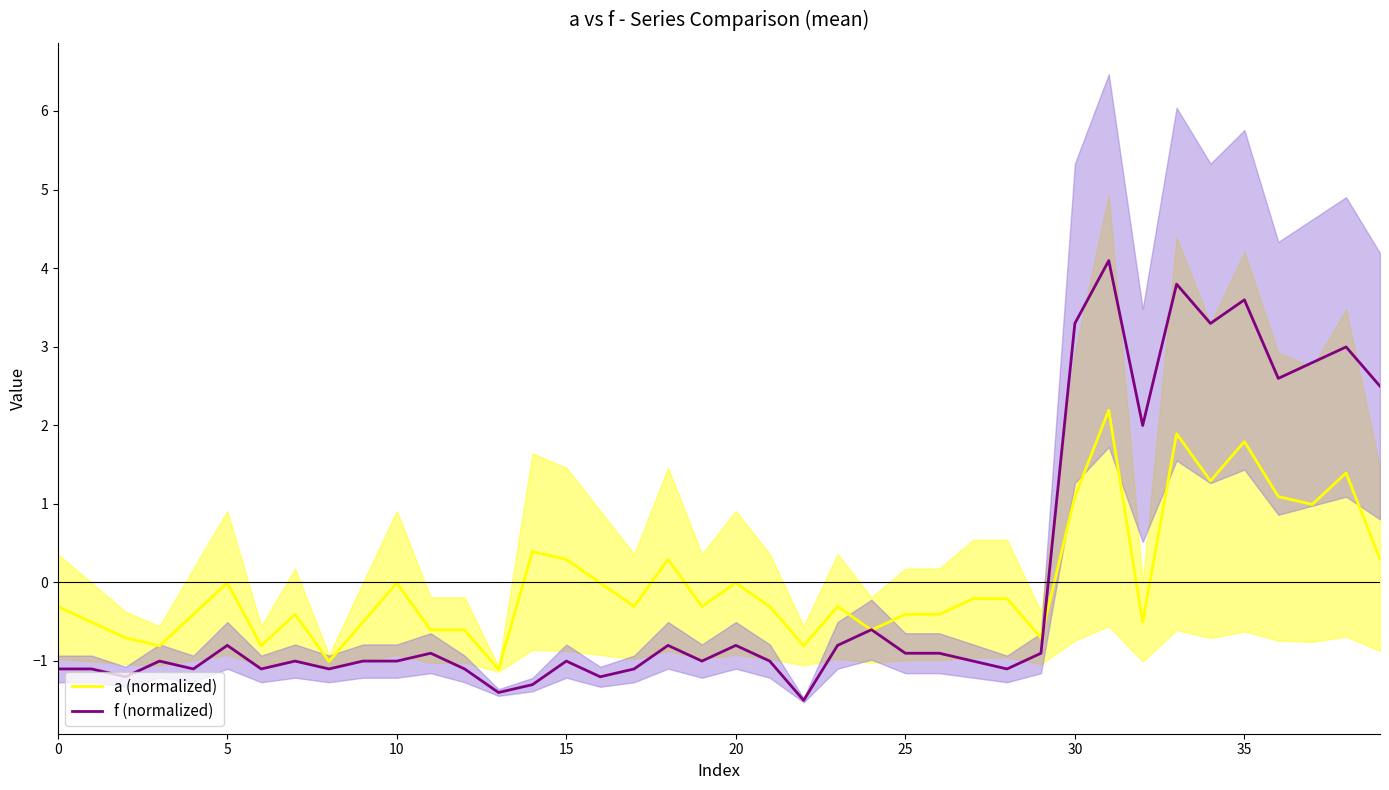

Count the number of categories in the chart.

40